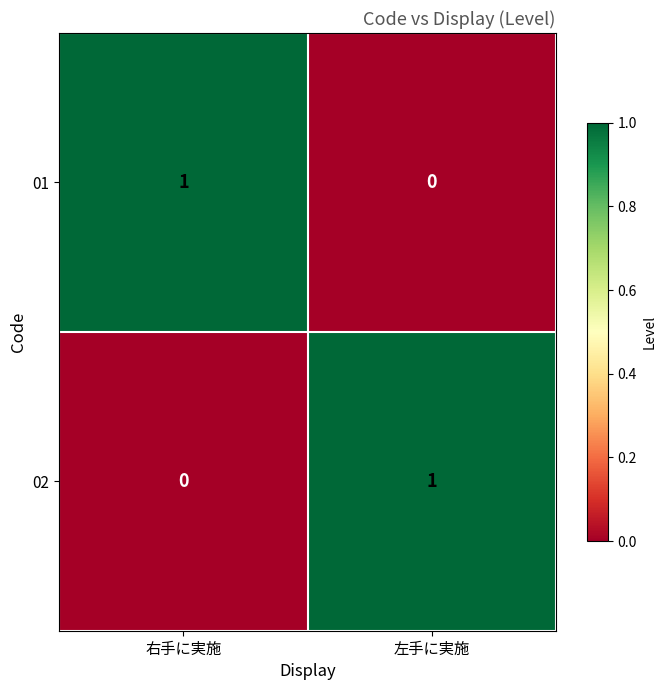

What is the spread (max minus min) of values at 右手に実施?

1